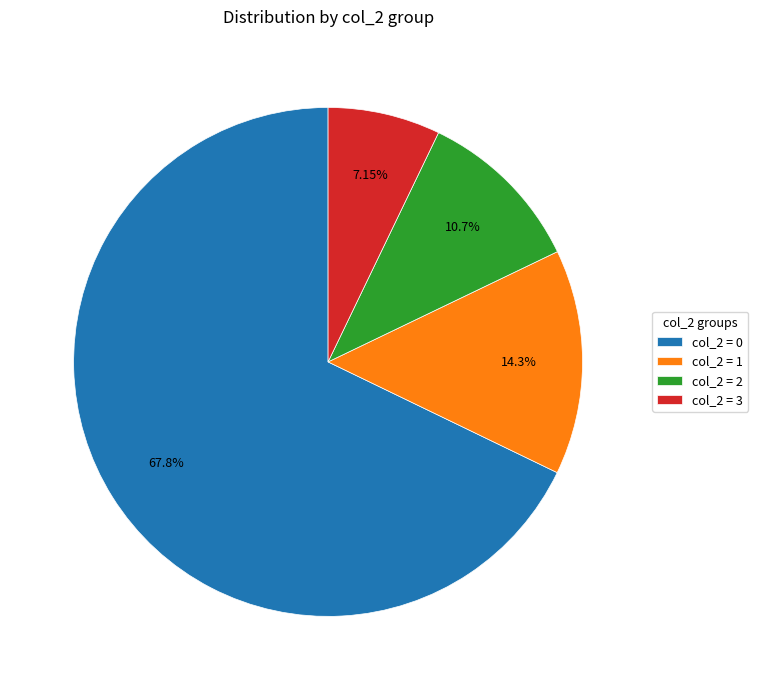

Does any single category account for the majority?

Yes